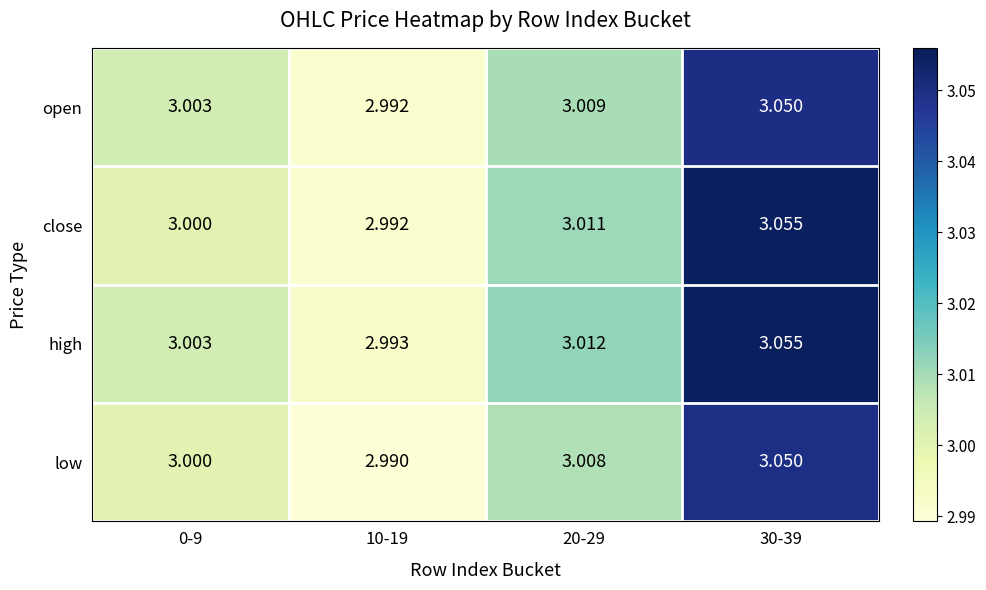

Which series has the widest spread of values?

close